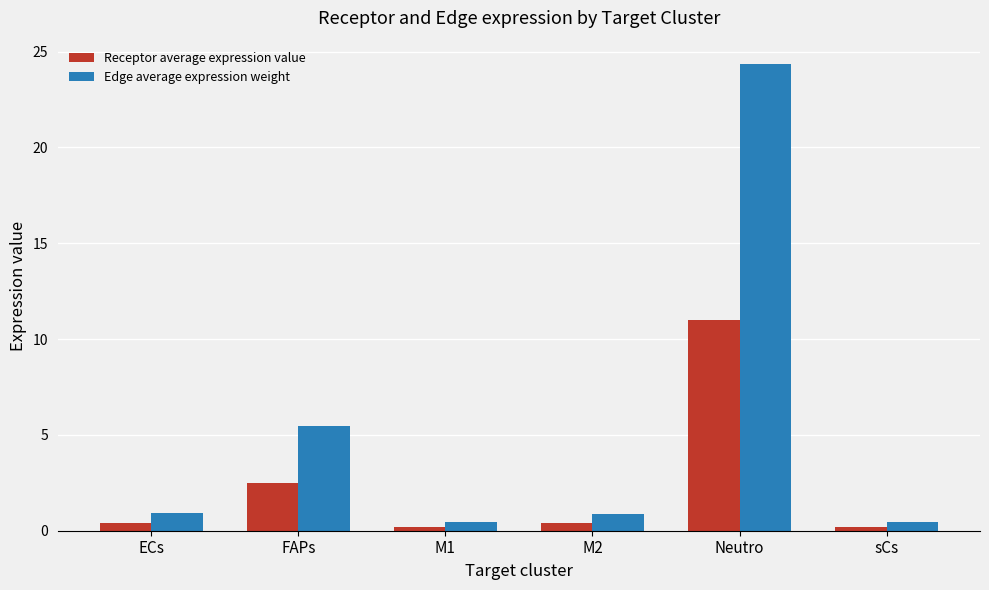

Where is Edge average expression weight nearest to the value 12?

FAPs